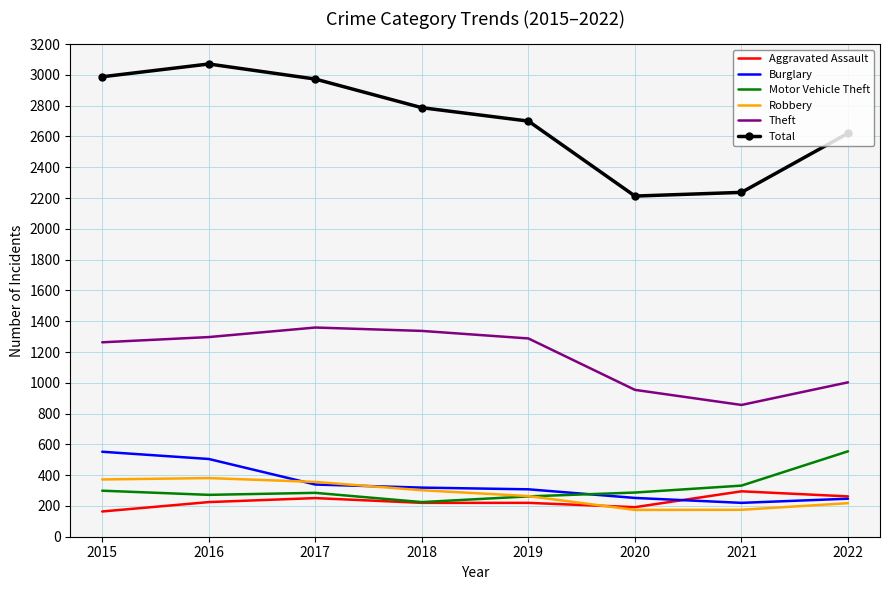

What is the difference between the second highest and second lowest values in the Burglary series?

258